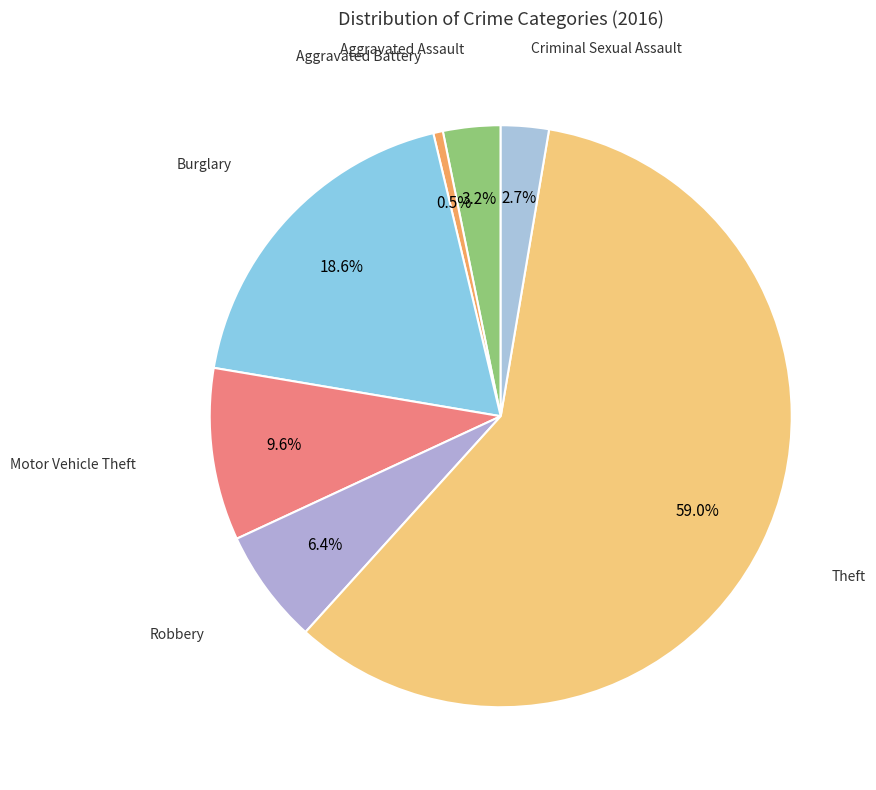

What is the smallest slice in the pie chart?

Aggravated Battery